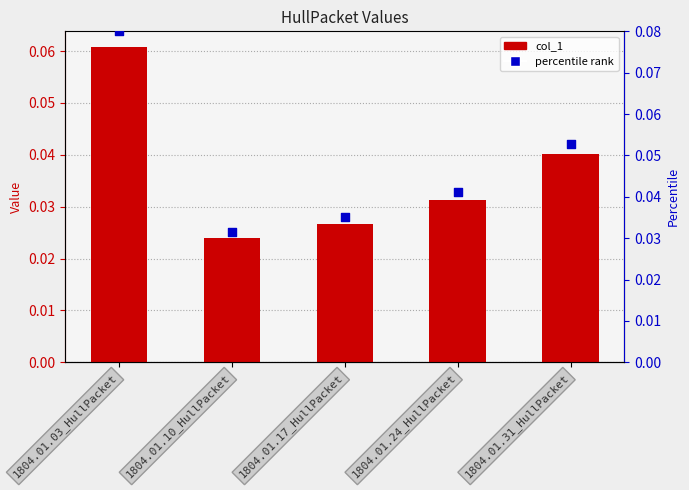

Which series has the widest spread of Y values?

percentile rank